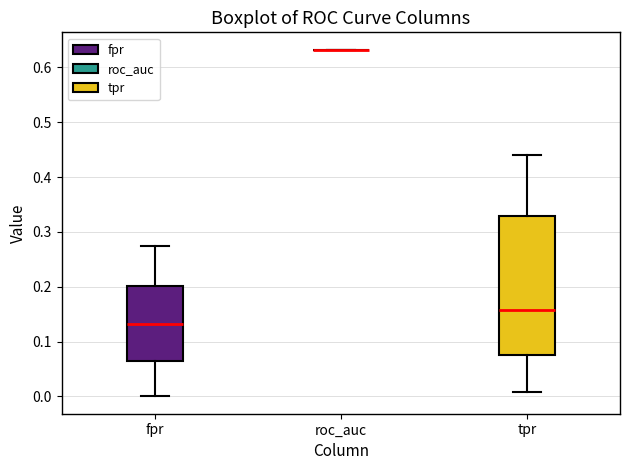

Comparing the boxes themselves (not the whiskers), which one is the tallest?

tpr